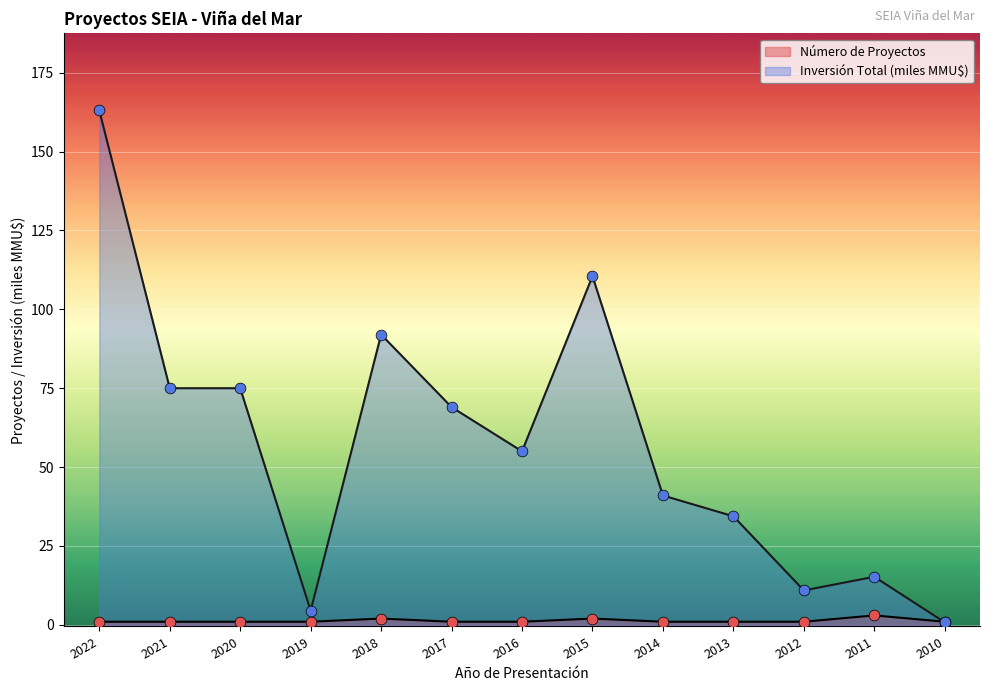

At which category is the sum across all series the highest?

2022